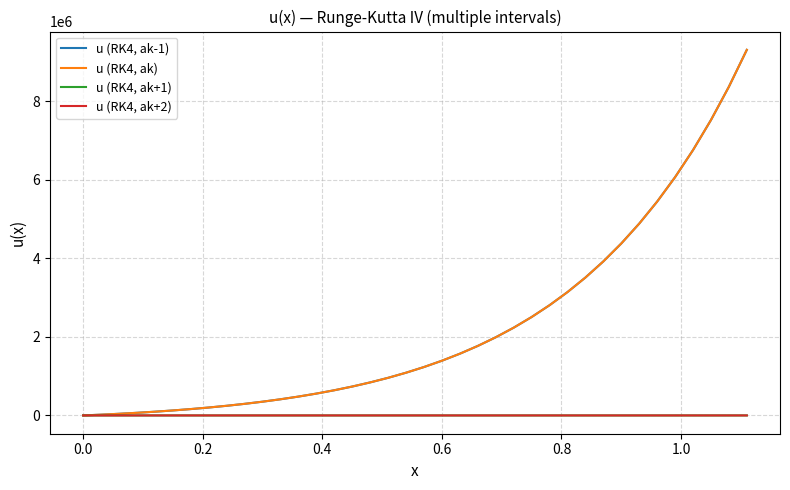

What is the maximum value shown in the chart?

9305219.3